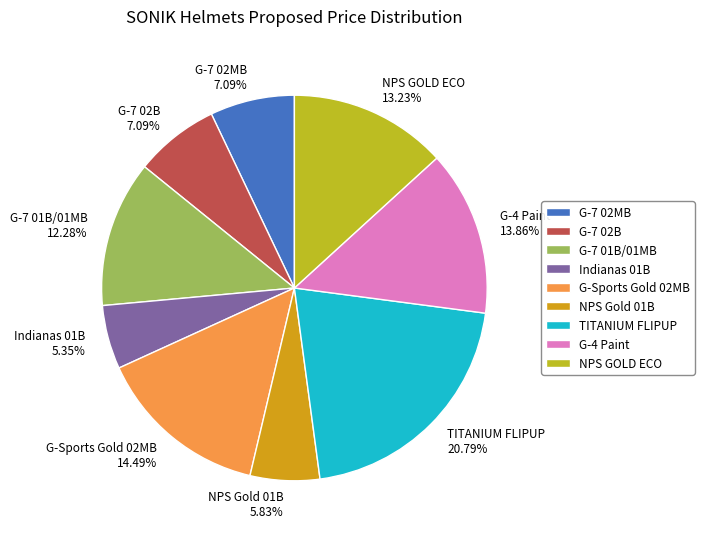

Count the number of slices in the pie.

9